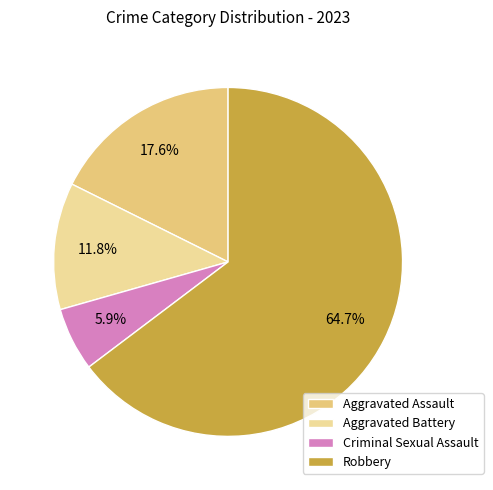

Is the sum of Aggravated Assault and Criminal Sexual Assault greater than half?

No